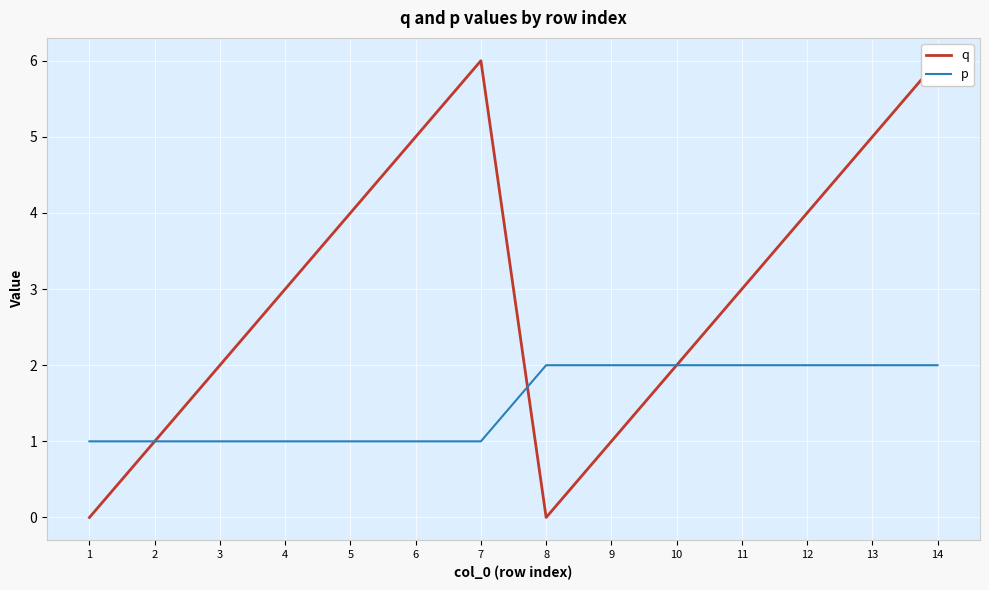

What is the spread (max minus min) of values at 6?

4